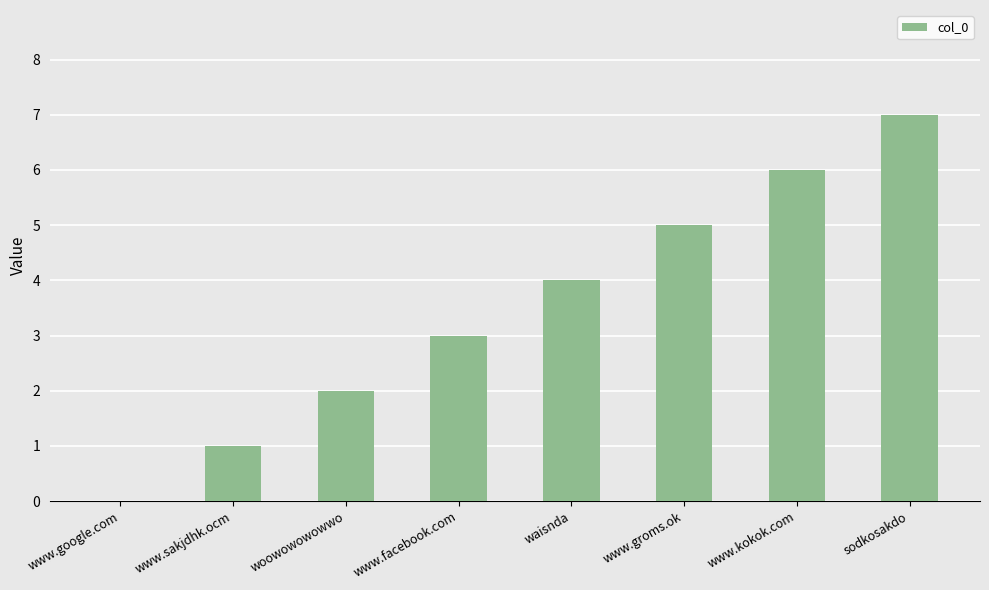

How many values are above zero?

7